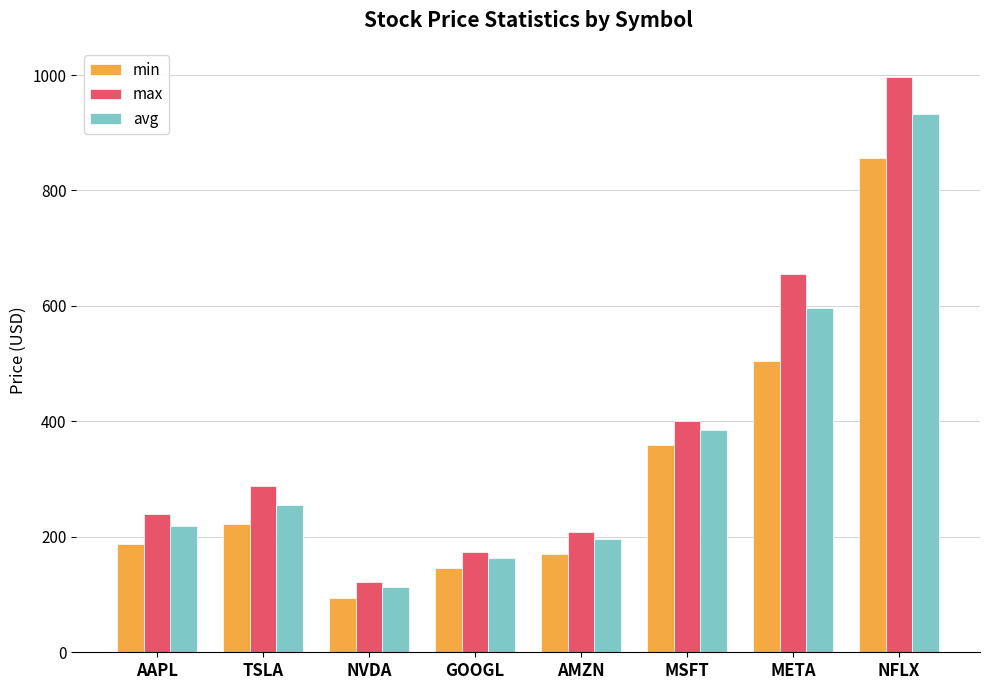

True or false: max has a value of 655.9 at META.

True